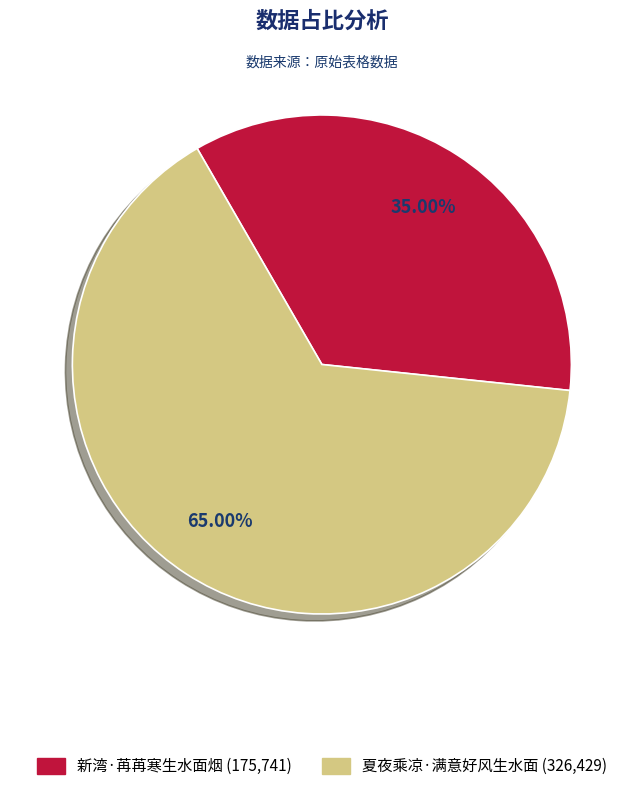

Rank the categories by value from lowest to highest.

新湾·苒苒寒生水面烟, 夏夜乘凉·满意好风生水面